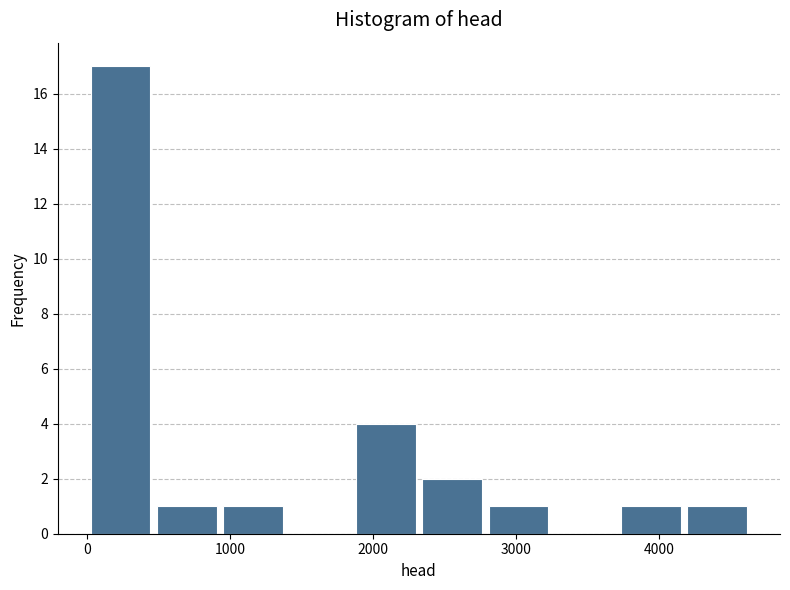

How tall is the bar that spans 4200 to 4600 on the x-axis? Neither the bar edges nor the heights are printed on the chart, so give them approximately, as read against the axes.

1